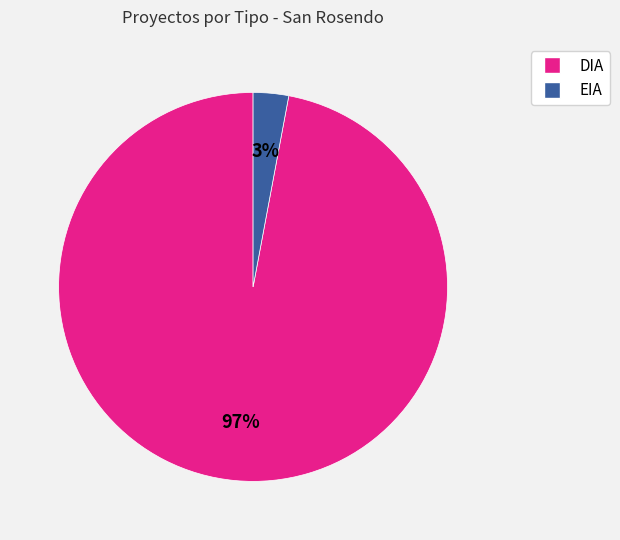

Which has a higher value, EIA or DIA?

DIA